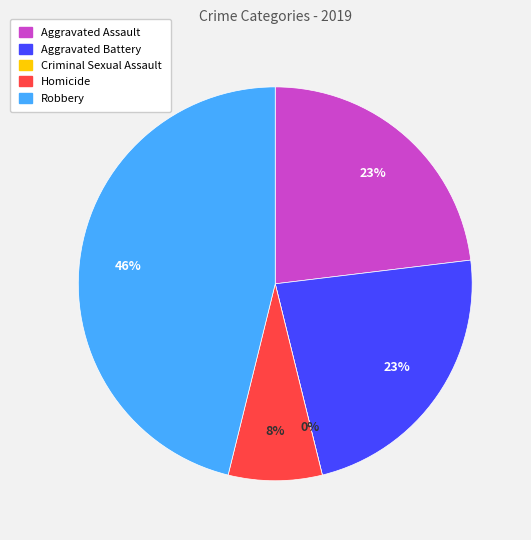

How much of the chart is everything except Aggravated Battery?

76.9%